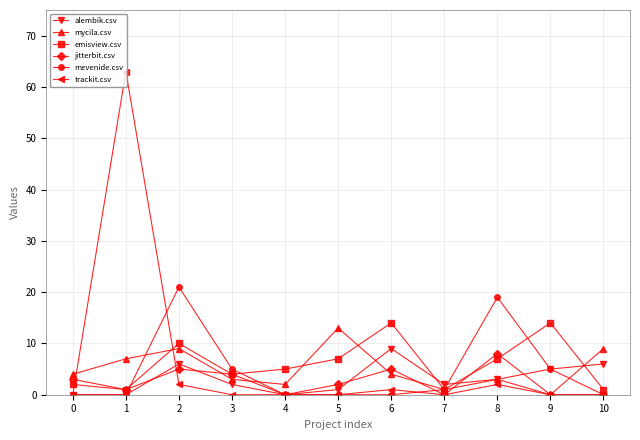

Reading left to right, transcribe all the data shown in this chart.

alembik.csv: 0=0	1=0	2=6	3=2	4=0	5=1	6=9	7=2	8=3	9=5	10=6
mycila.csv: 0=4	1=7	2=9	3=3	4=2	5=13	6=4	7=1	8=3	9=0	10=9
emisview.csv: 0=2	1=1	2=10	3=4	4=5	5=7	6=14	7=1	8=7	9=14	10=1
jitterbit.csv: 0=3	1=1	2=5	3=4	4=0	5=2	6=5	7=0	8=8	9=0	10=0
mevenide.csv: 0=0	1=0	2=21	3=5	4=0	5=0	6=0	7=1	8=19	9=5	10=0
trackit.csv: 0=0	1=63	2=2	3=0	4=0	5=0	6=1	7=0	8=2	9=0	10=0